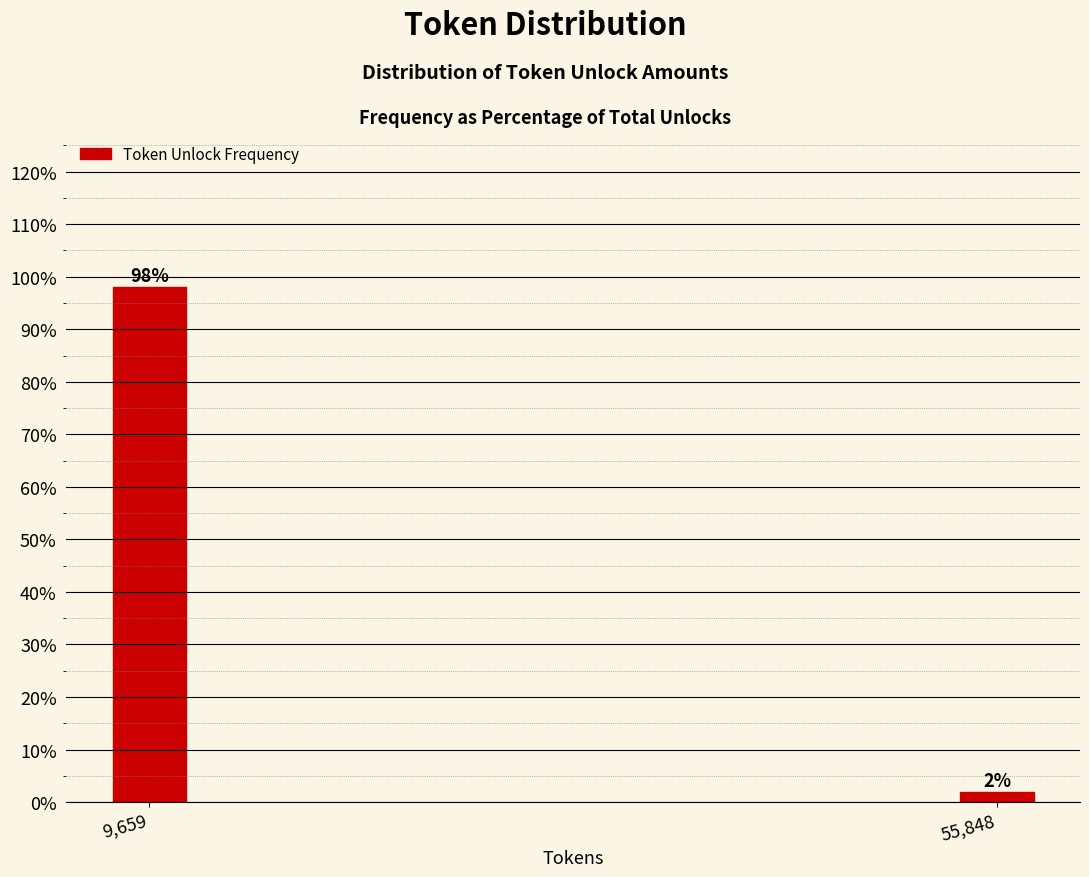

The value at 9,659 is 163.1. True or false?

False